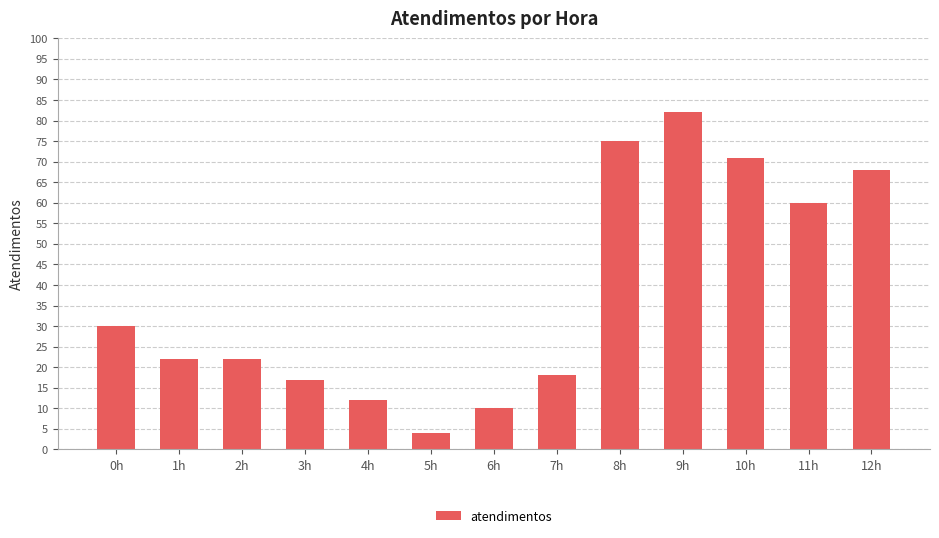

What position from the left is 9h?

10